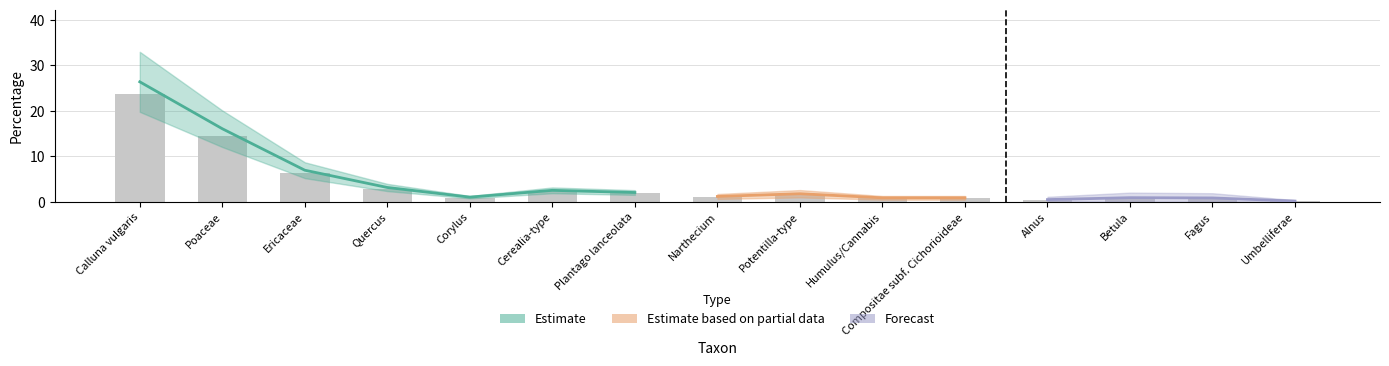

Are the bars grouped side by side (vs. stacked)?

No